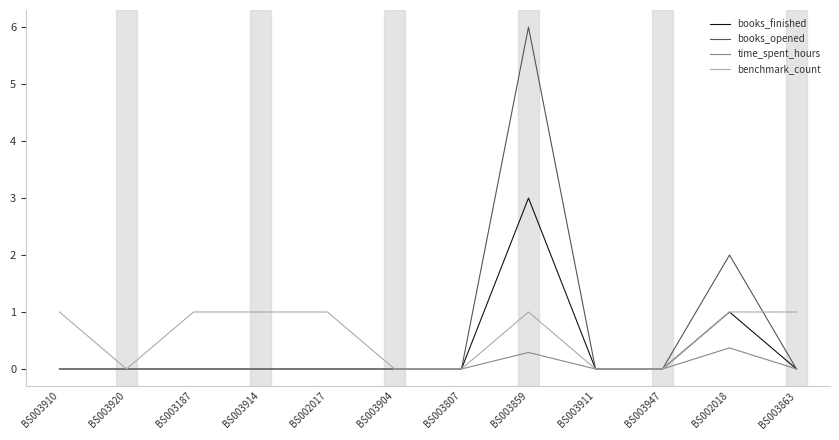

Reading left to right, extract all data points from this chart.

books_finished: 0.0	0.0	0.0	0.0	0.0	0.0	0.0	3.0	0.0	0.0	1.0	0.0
books_opened: 0.0	0.0	0.0	0.0	0.0	0.0	0.0	6.0	0.0	0.0	2.0	0.0
time_spent_hours: 0.0	0.0	0.0	0.0	0.0	0.0	0.0	0.3	0.0	0.0	0.4	0.0
benchmark_count: 1.0	0.0	1.0	1.0	1.0	0.0	0.0	1.0	0.0	0.0	1.0	1.0